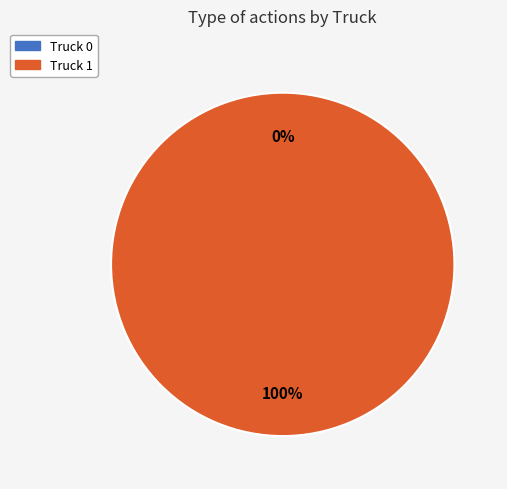

What percentage do Truck 1 and Truck 0 together represent?

100.0%